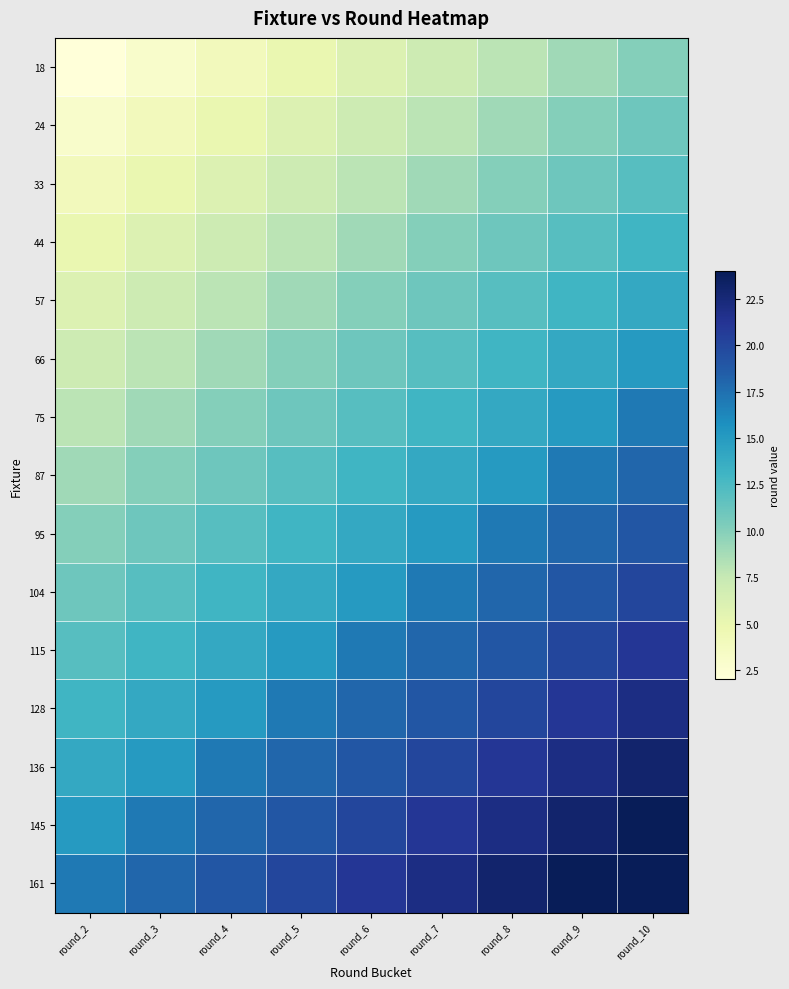

Reading right to left, what are all the values shown in this chart?

18: round_10=10	round_9=9	round_8=8	round_7=7	round_6=6	round_5=5	round_4=4	round_3=3	round_2=2
24: round_10=11	round_9=10	round_8=9	round_7=8	round_6=7	round_5=6	round_4=5	round_3=4	round_2=3
33: round_10=12	round_9=11	round_8=10	round_7=9	round_6=8	round_5=7	round_4=6	round_3=5	round_2=4
44: round_10=13	round_9=12	round_8=11	round_7=10	round_6=9	round_5=8	round_4=7	round_3=6	round_2=5
57: round_10=14	round_9=13	round_8=12	round_7=11	round_6=10	round_5=9	round_4=8	round_3=7	round_2=6
66: round_10=15	round_9=14	round_8=13	round_7=12	round_6=11	round_5=10	round_4=9	round_3=8	round_2=7
75: round_10=17	round_9=15	round_8=14	round_7=13	round_6=12	round_5=11	round_4=10	round_3=9	round_2=8
87: round_10=18	round_9=17	round_8=15	round_7=14	round_6=13	round_5=12	round_4=11	round_3=10	round_2=9
95: round_10=19	round_9=18	round_8=17	round_7=15	round_6=14	round_5=13	round_4=12	round_3=11	round_2=10
104: round_10=20	round_9=19	round_8=18	round_7=17	round_6=15	round_5=14	round_4=13	round_3=12	round_2=11
115: round_10=21	round_9=20	round_8=19	round_7=18	round_6=17	round_5=15	round_4=14	round_3=13	round_2=12
128: round_10=22	round_9=21	round_8=20	round_7=19	round_6=18	round_5=17	round_4=15	round_3=14	round_2=13
136: round_10=23	round_9=22	round_8=21	round_7=20	round_6=19	round_5=18	round_4=17	round_3=15	round_2=14
145: round_10=24	round_9=23	round_8=22	round_7=21	round_6=20	round_5=19	round_4=18	round_3=17	round_2=15
161: round_10=24	round_9=24	round_8=23	round_7=22	round_6=21	round_5=20	round_4=19	round_3=18	round_2=17